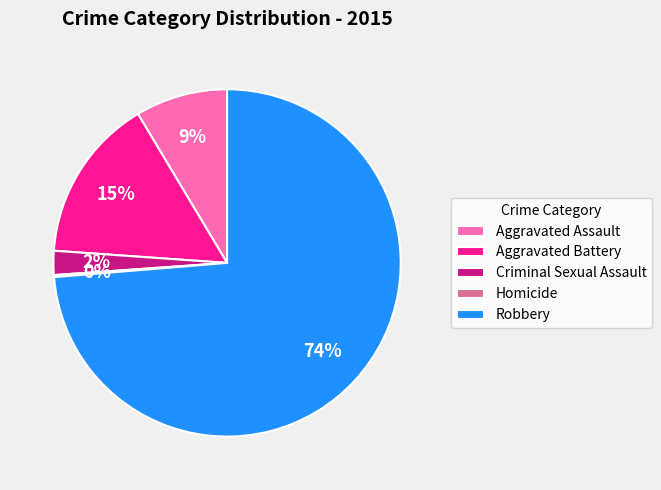

What is the ratio of the value at Aggravated Assault to the value at Robbery?

0.1